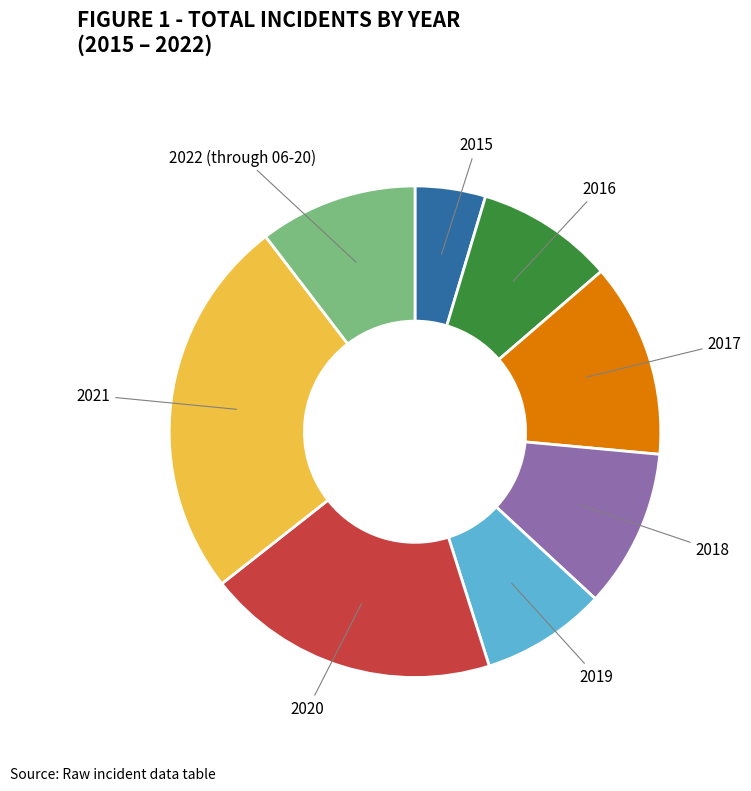

How many slices are in this pie chart?

8